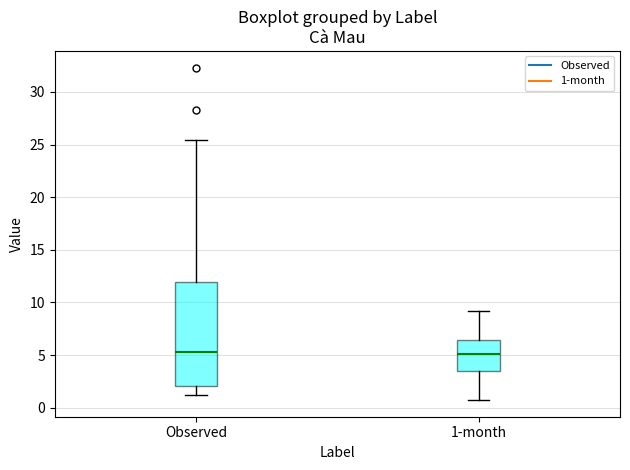

Reading left to right, transcribe this box plot: for each box, give where its median line is, the range the box spans, and where its two whiskers end, as read against the y-axis. The values are not printed on the chart, so give them approximately, as read against the axis.

Observed: median 5.5, box 2.0 to 12.0, whiskers 1.0 to 25.5
1-month: median 5.0, box 3.5 to 6.5, whiskers 0.5 to 9.0